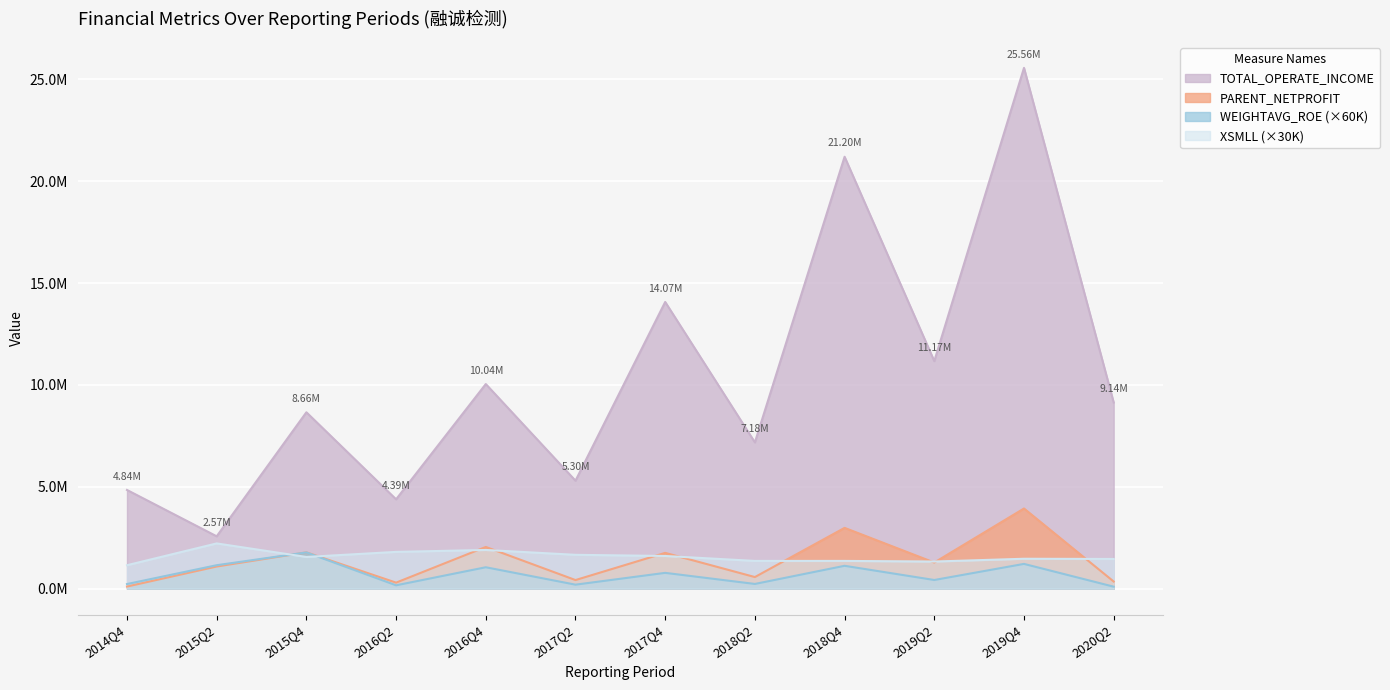

What is the sum of all XSMLL values?

18875130.3